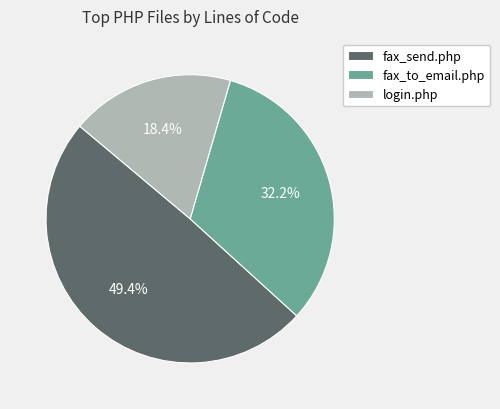

Count the number of slices in the pie.

3